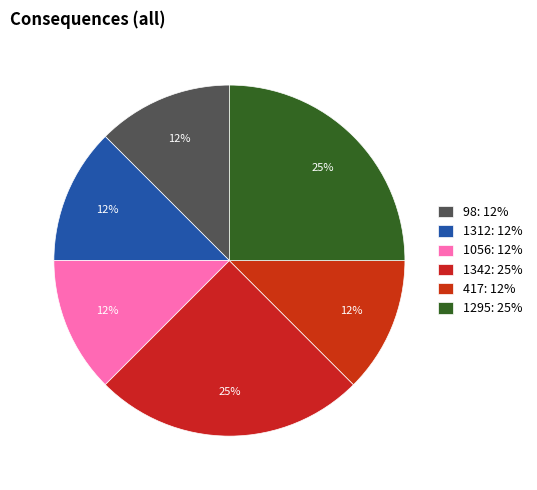

How many segments does this pie chart have?

6